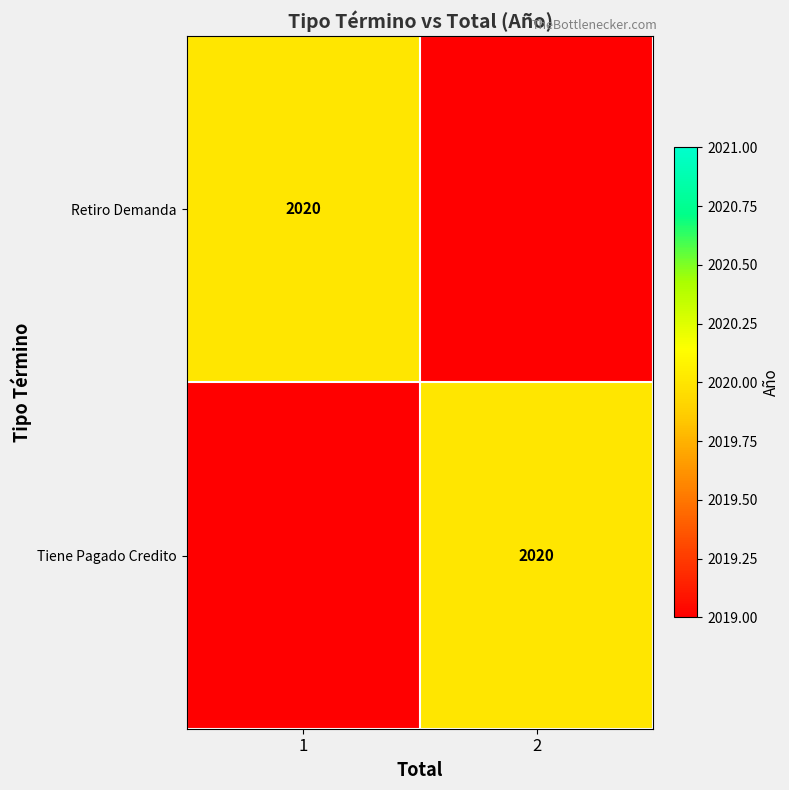

The Retiro Demanda series shows 2020 at 1. True or false?

True